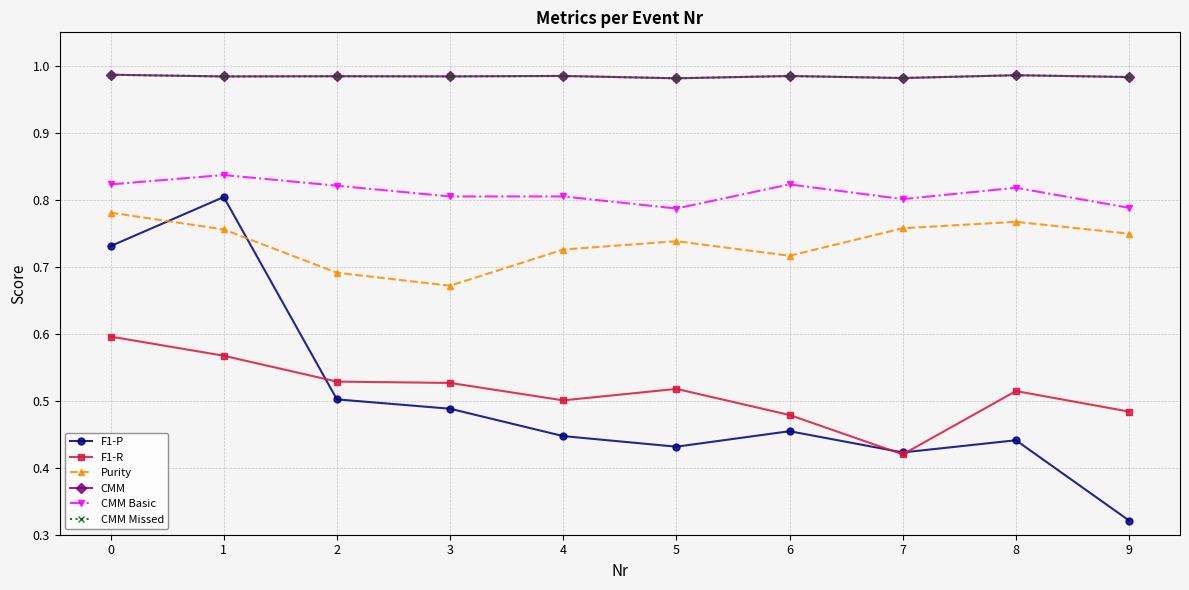

How many interior local peaks does the F1-P series have?

3